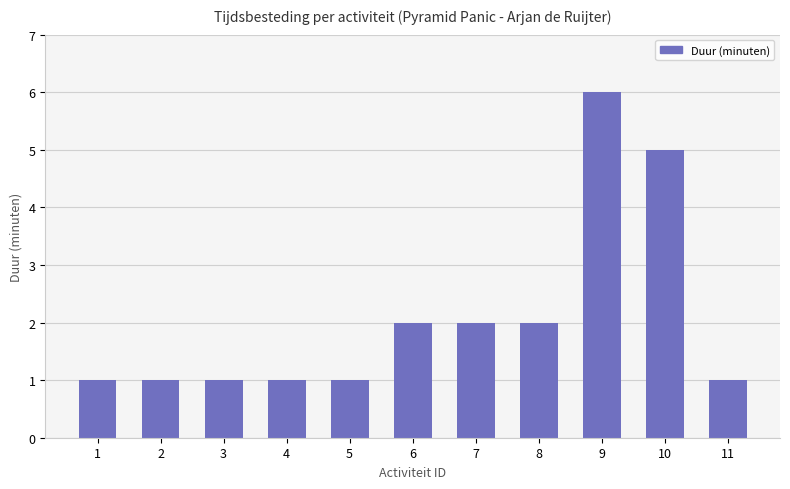

What is the sum of all values?

23